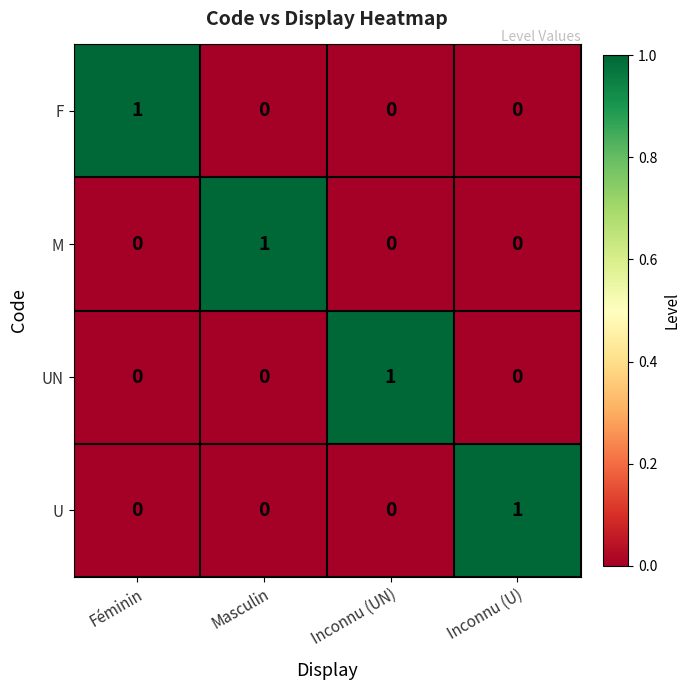

At how many categories does at least one series exceed 0?

4